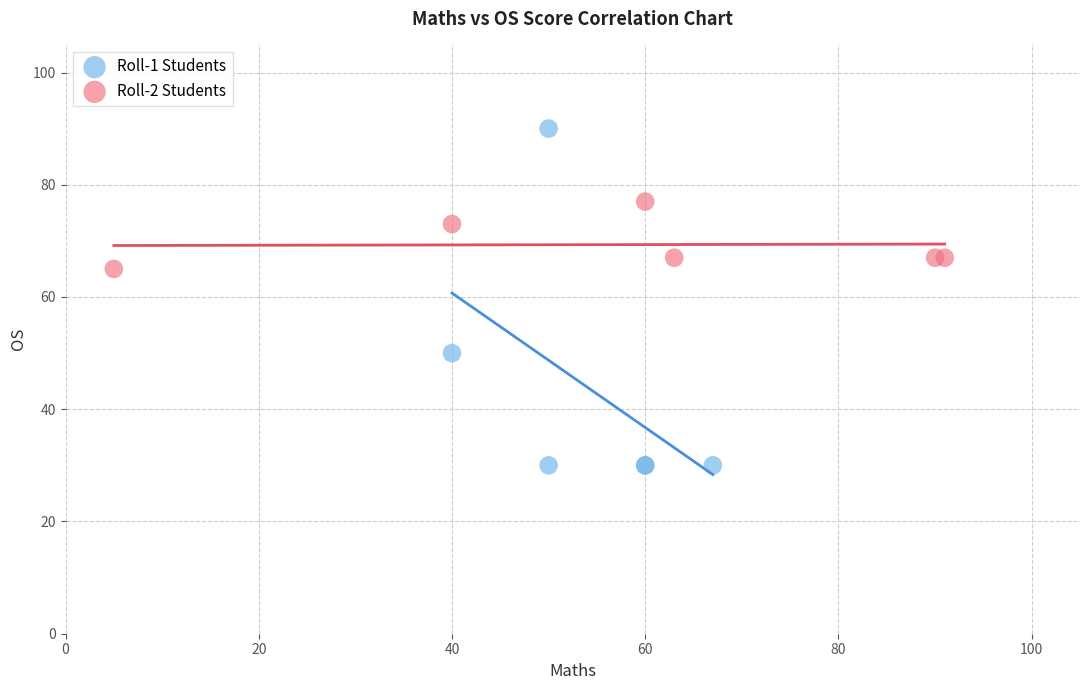

Which series reaches the maximum Y coordinate?

Roll-1 Students